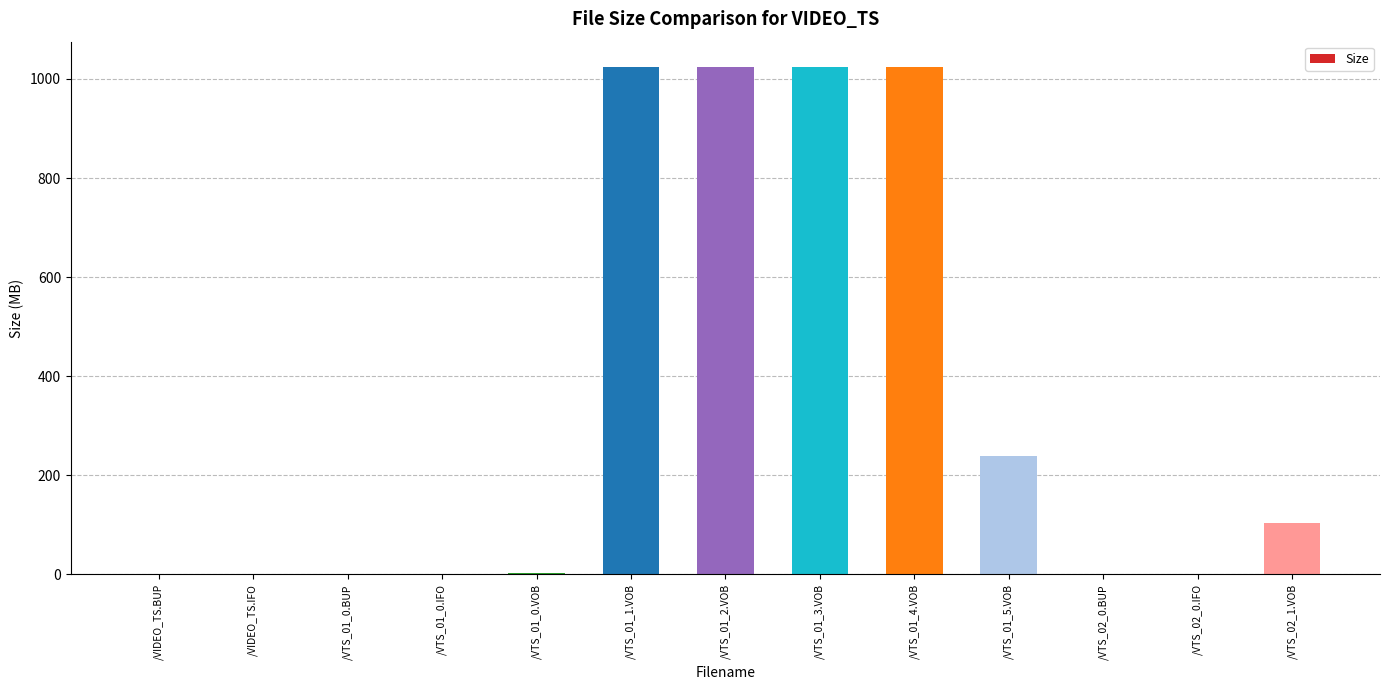

What is the sum of all values?

4442.2